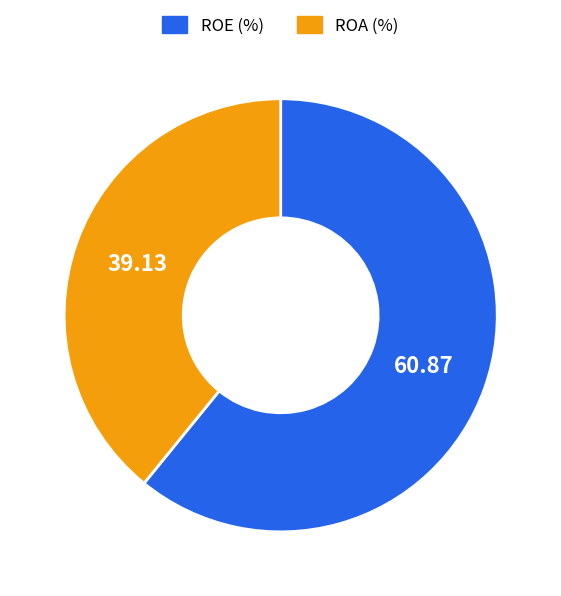

What is the ratio of the value at ROE (%) to the value at ROA (%)?

1.6